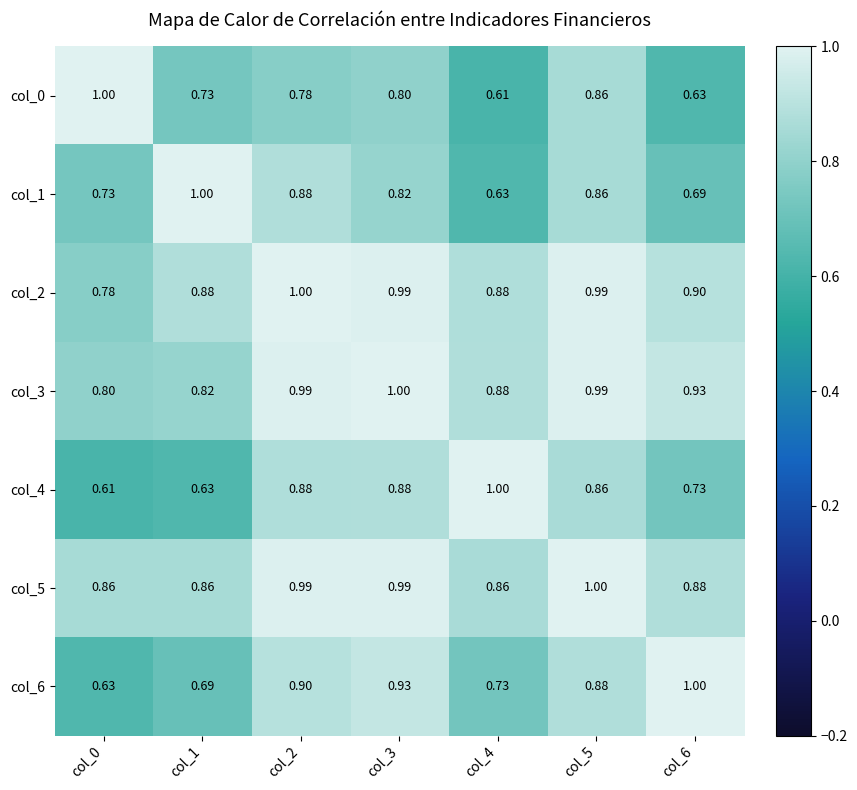

At how many categories does at least one series exceed 0?

7